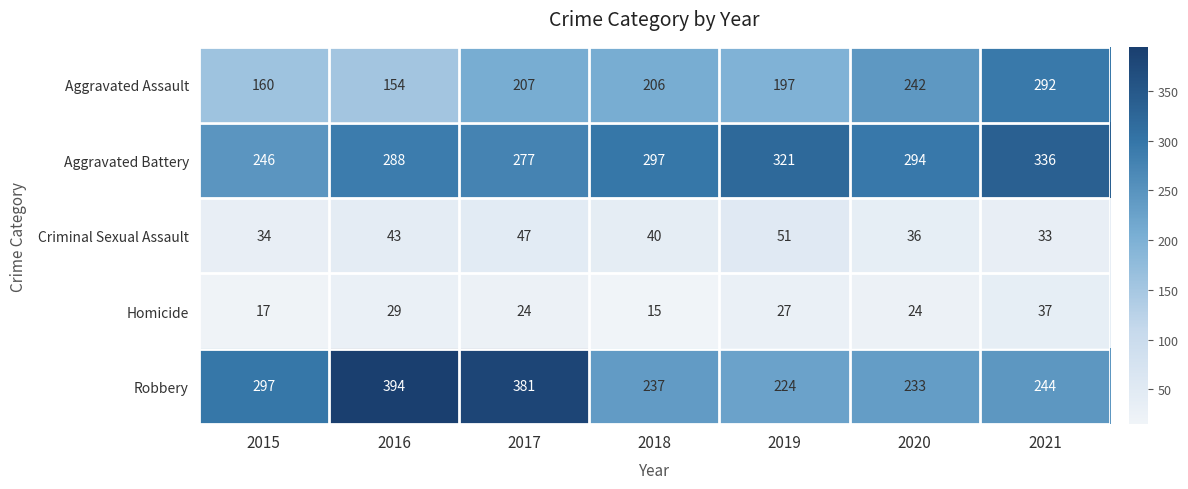

What is the minimum value for Aggravated Assault?

154